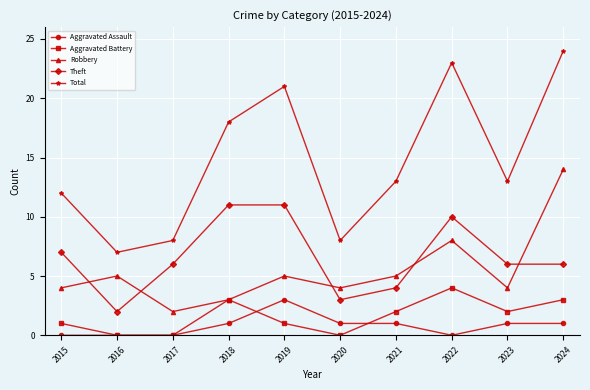

Reading left to right, transcribe all the data shown in this chart.

Aggravated Assault: 0	0	0	1	3	1	1	0	1	1
Aggravated Battery: 1	0	0	3	1	0	2	4	2	3
Robbery: 4	5	2	3	5	4	5	8	4	14
Theft: 7	2	6	11	11	3	4	10	6	6
Total: 12	7	8	18	21	8	13	23	13	24